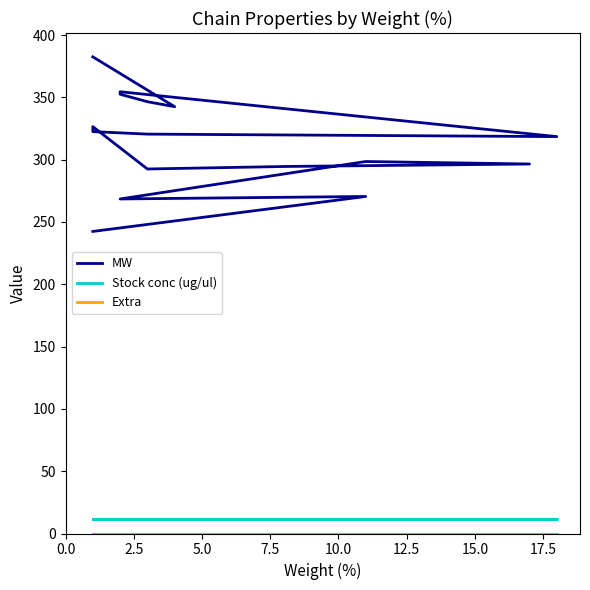

How many data points does each series have?

17